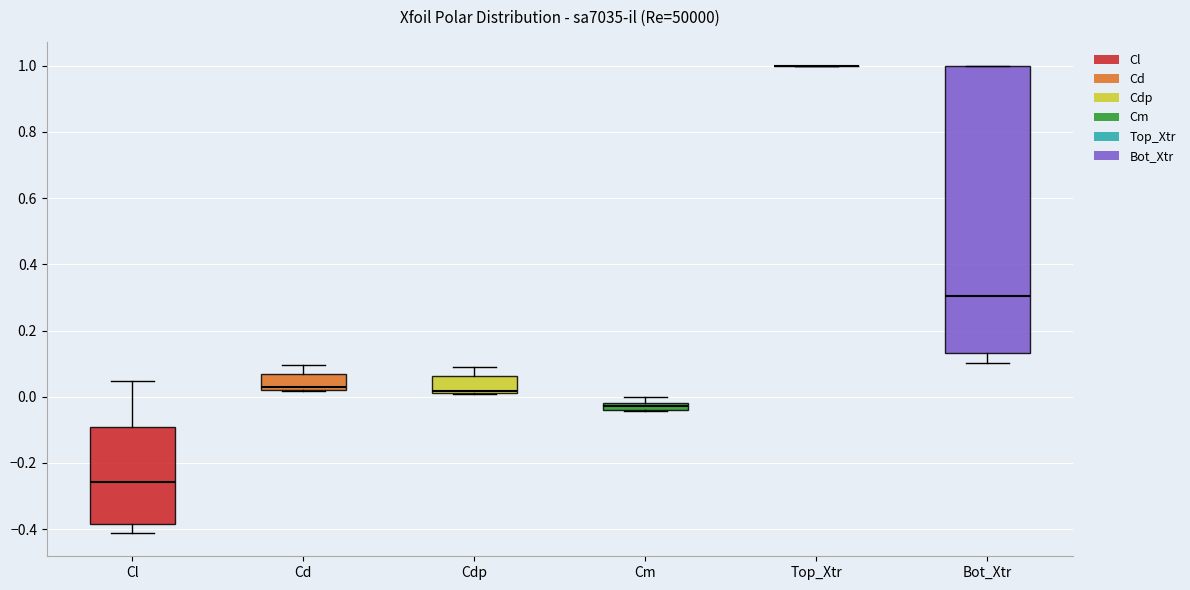

Where is the upper edge of the box for Cd on the y-axis? The values are not printed on the chart, so give them approximately, as read against the axis.

0.06